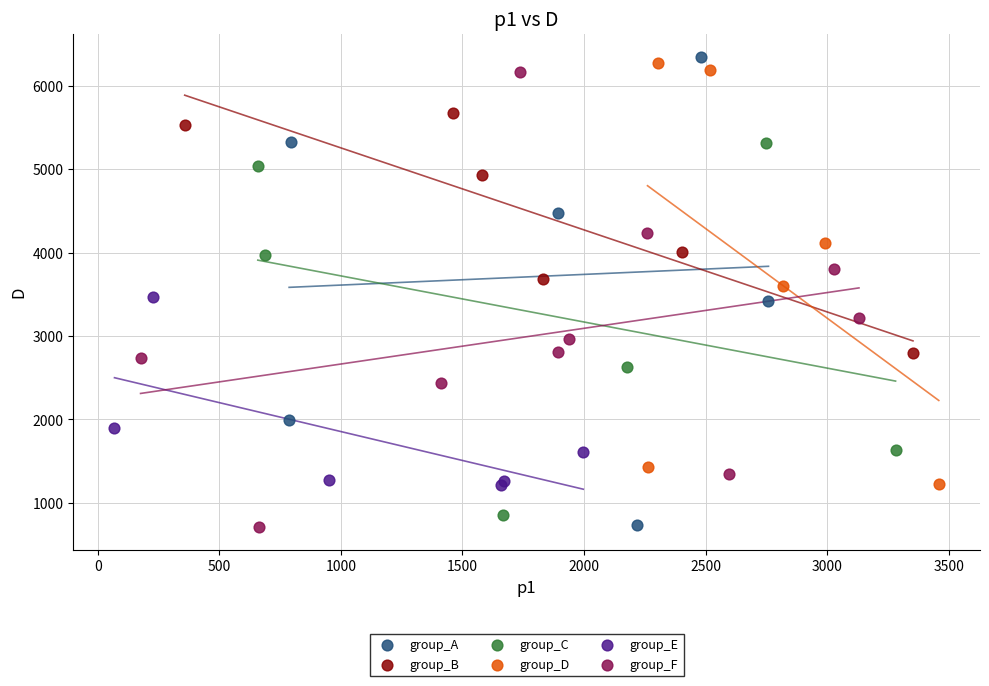

Which series contains the highest Y value?

group_A